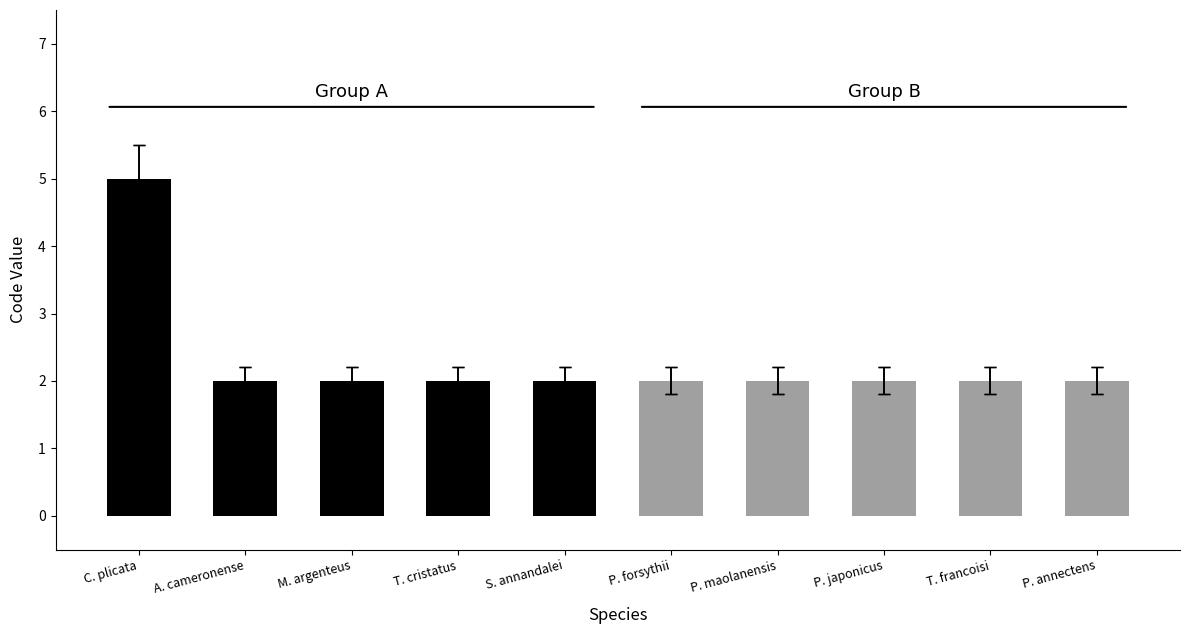

What is the minimum value shown in the chart?

2